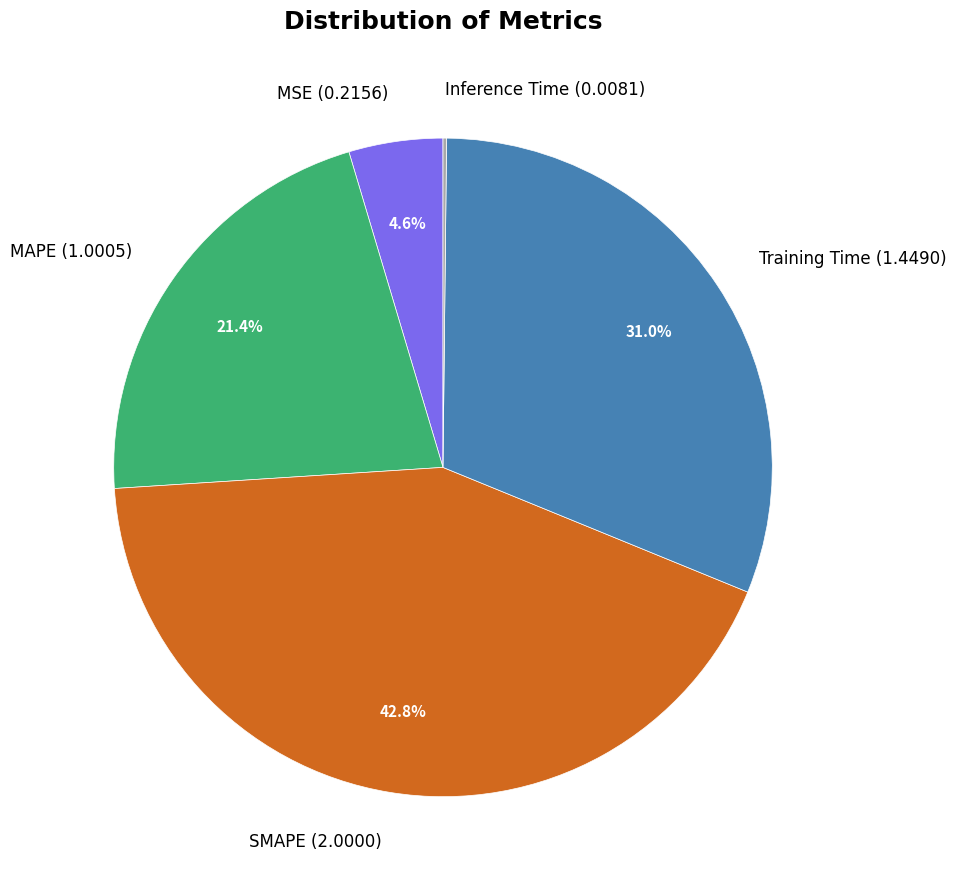

Between SMAPE (2.0000) and MSE (0.2156), which is larger?

SMAPE (2.0000)